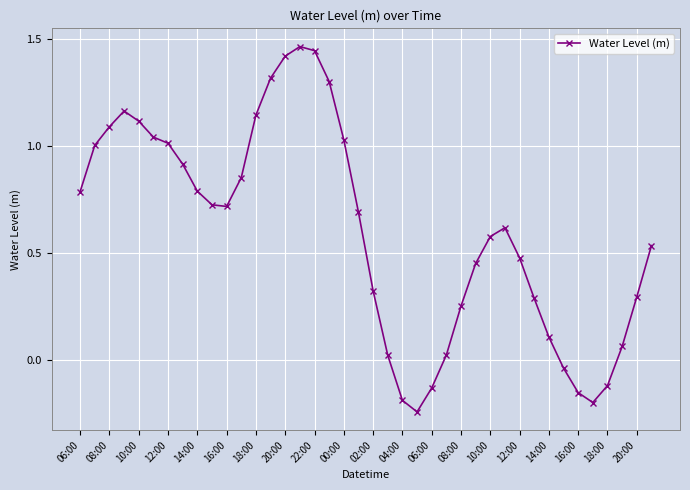

Is this an area chart (filled region under the line)?

No